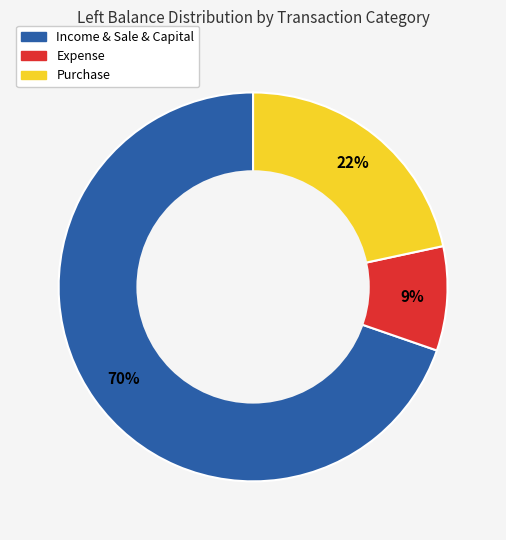

How many segments does this pie chart have?

3